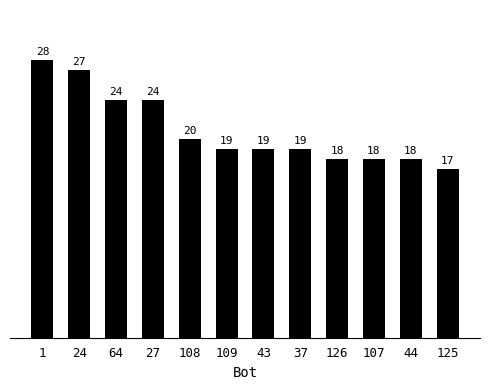

What is the value of the 5th bar from the left?

20